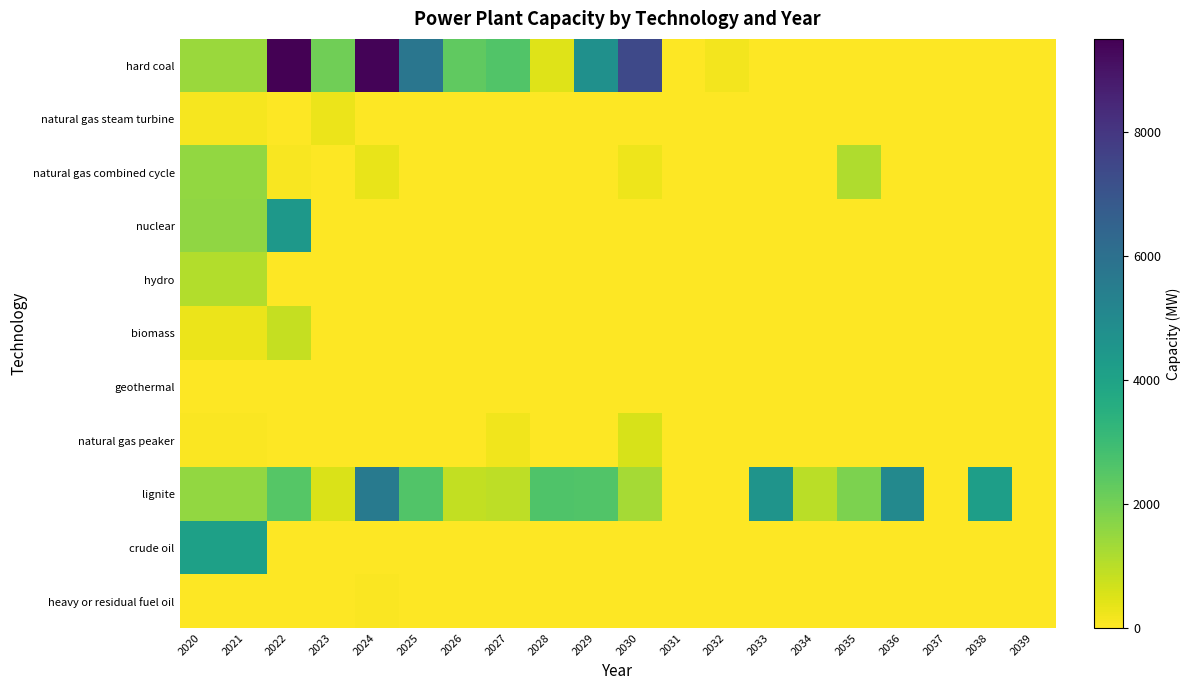

Reading left to right, extract all data points from this chart.

hard coal: 2020=1434.0	2021=1434.0	2022=9500.0	2023=2062.0	2024=9400.0	2025=5775.0	2026=2324.0	2027=2589.0	2028=466.0	2029=4736.0	2030=7385.0	2031=0.0	2032=150.0	2033=0.0	2034=0.0	2035=0.0	2036=0.0	2037=0.0	2038=0.0	2039=0.0
natural gas steam turbine: 2020=126.6	2021=126.6	2022=0.0	2023=270.0	2024=0.0	2025=0.0	2026=0.0	2027=0.0	2028=0.0	2029=0.0	2030=0.0	2031=0.0	2032=0.0	2033=0.0	2034=0.0	2035=0.0	2036=0.0	2037=0.0	2038=0.0	2039=0.0
natural gas combined cycle: 2020=1531.8	2021=1531.8	2022=103.0	2023=0.0	2024=320.0	2025=0.0	2026=20.0	2027=0.0	2028=0.0	2029=0.0	2030=224.0	2031=0.0	2032=0.0	2033=0.0	2034=0.0	2035=1118.0	2036=0.0	2037=0.0	2038=0.0	2039=0.0
nuclear: 2020=1583.0	2021=1583.0	2022=4443.0	2023=0.0	2024=0.0	2025=0.0	2026=0.0	2027=0.0	2028=0.0	2029=0.0	2030=0.0	2031=0.0	2032=0.0	2033=0.0	2034=0.0	2035=0.0	2036=0.0	2037=0.0	2038=0.0	2039=0.0
hydro: 2020=1107.3	2021=1107.3	2022=0.0	2023=0.0	2024=0.0	2025=0.0	2026=0.0	2027=0.0	2028=0.0	2029=0.0	2030=0.0	2031=0.0	2032=0.0	2033=0.0	2034=0.0	2035=0.0	2036=0.0	2037=0.0	2038=0.0	2039=0.0
biomass: 2020=279.0	2021=279.0	2022=834.0	2023=0.0	2024=0.0	2025=0.0	2026=0.0	2027=0.0	2028=0.0	2029=0.0	2030=0.0	2031=0.0	2032=0.0	2033=0.0	2034=0.0	2035=0.0	2036=0.0	2037=0.0	2038=0.0	2039=0.0
geothermal: 2020=20.3	2021=20.3	2022=3.0	2023=0.0	2024=0.0	2025=0.0	2026=0.0	2027=0.0	2028=0.0	2029=0.0	2030=0.0	2031=0.0	2032=0.0	2033=0.0	2034=0.0	2035=0.0	2036=0.0	2037=0.0	2038=0.0	2039=0.0
natural gas peaker: 2020=71.3	2021=71.3	2022=0.0	2023=0.0	2024=0.0	2025=0.0	2026=0.0	2027=200.0	2028=0.0	2029=0.0	2030=572.0	2031=0.0	2032=0.0	2033=0.0	2034=0.0	2035=0.0	2036=0.0	2037=0.0	2038=0.0	2039=0.0
lignite: 2020=1544.0	2021=1544.0	2022=2500.0	2023=550.0	2024=5600.0	2025=2578.0	2026=855.0	2027=954.0	2028=2614.0	2029=2585.0	2030=1265.0	2031=0.0	2032=0.0	2033=4586.0	2034=980.0	2035=1868.0	2036=5030.0	2037=0.0	2038=4182.0	2039=0.0
crude oil: 2020=4084.7	2021=4084.7	2022=0.0	2023=0.0	2024=0.0	2025=0.0	2026=0.0	2027=0.0	2028=0.0	2029=0.0	2030=0.0	2031=0.0	2032=0.0	2033=0.0	2034=0.0	2035=0.0	2036=0.0	2037=0.0	2038=0.0	2039=0.0
heavy or residual fuel oil: 2020=0.0	2021=0.0	2022=0.0	2023=0.0	2024=60.0	2025=0.0	2026=0.0	2027=0.0	2028=0.0	2029=0.0	2030=0.0	2031=0.0	2032=0.0	2033=0.0	2034=0.0	2035=0.0	2036=0.0	2037=0.0	2038=0.0	2039=0.0